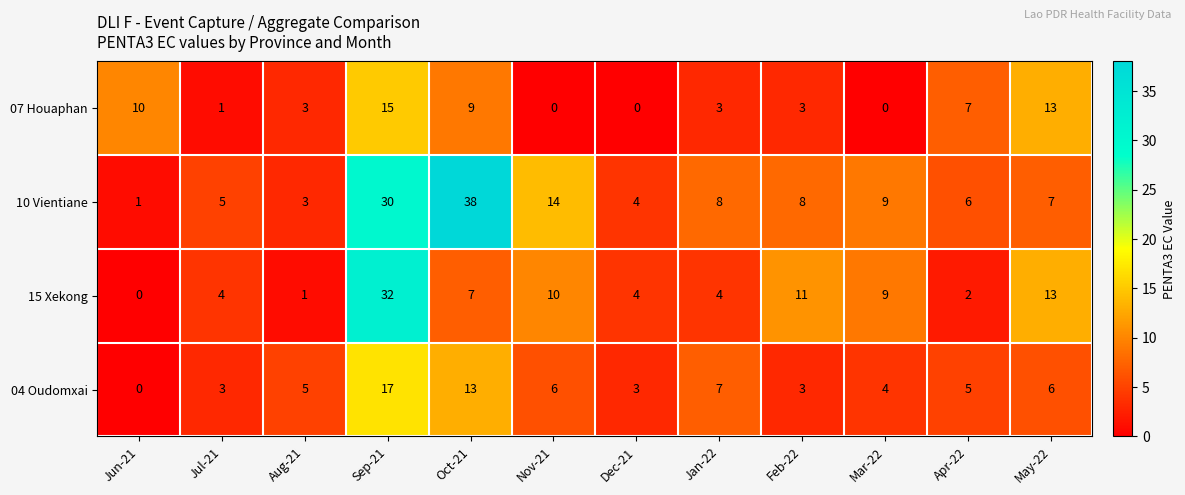

Is it true that 07 Houaphan equals 15 at Oct-21?

False